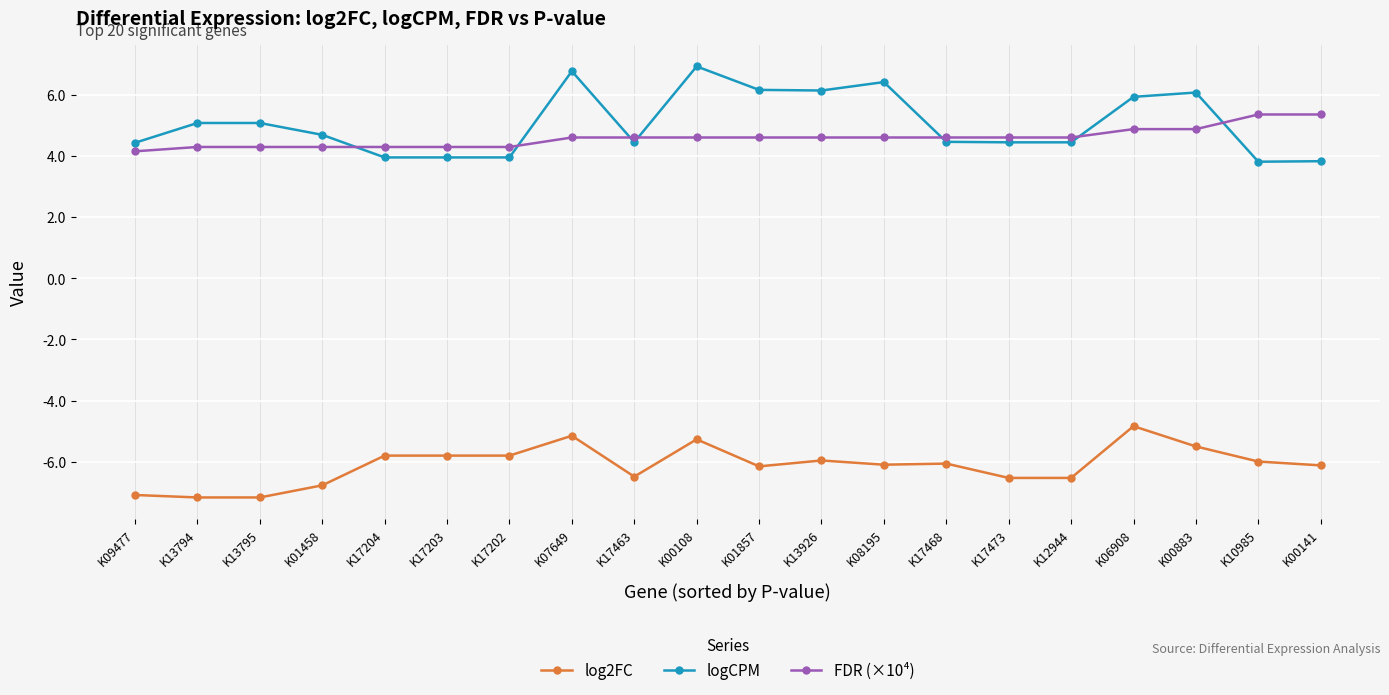

List the series in order of their peak value, lowest first.

log2FC, FDR (×10⁴), logCPM